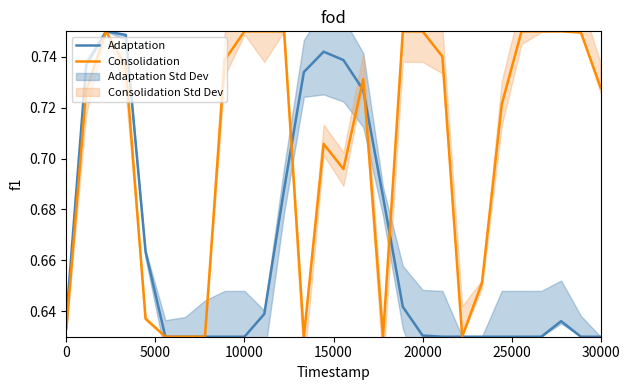

True or false: Adaptation has a value of 1.0 at 20000.

False